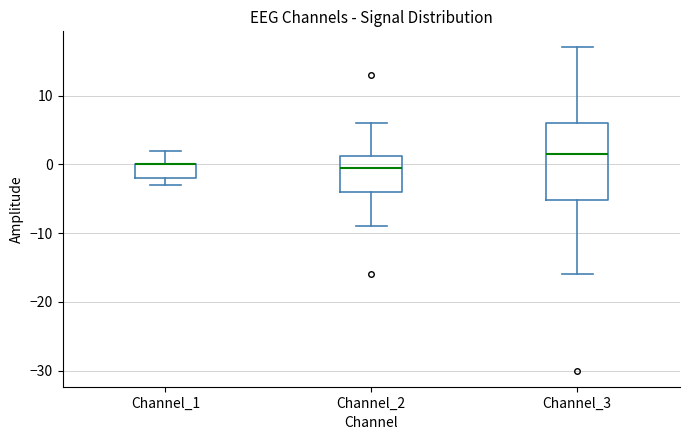

Comparing the boxes themselves (not the whiskers), which one is the tallest?

Channel_3